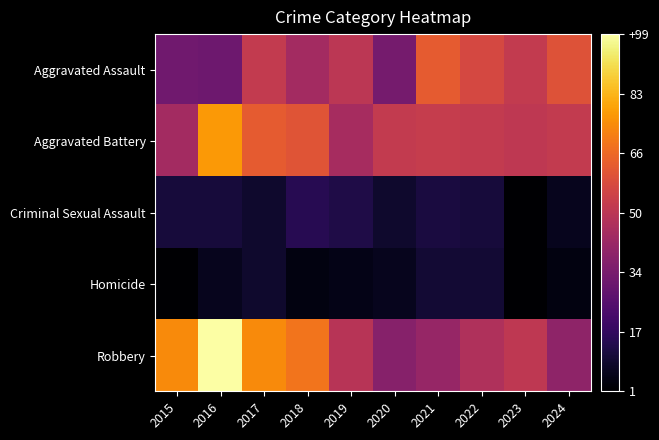

Rank the series at 2019 from highest to lowest value.

Aggravated Assault, Robbery, Aggravated Battery, Criminal Sexual Assault, Homicide